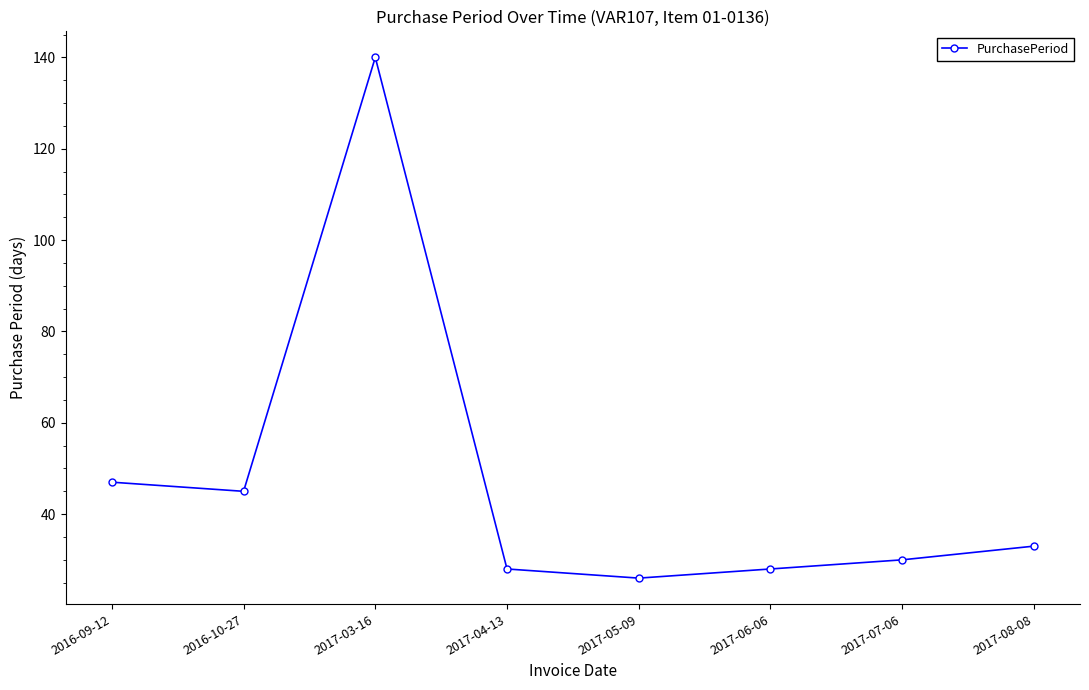

Reading right to left, what are all the values shown in this chart?

33	30	28	26	28	140	45	47